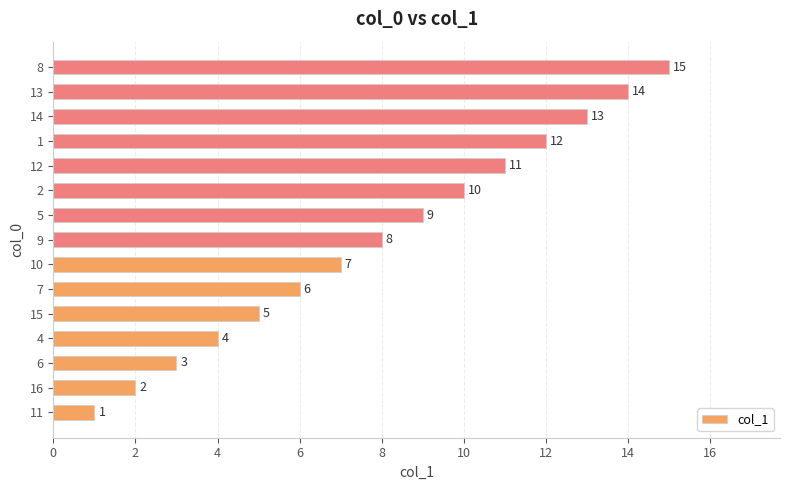

What is the ratio of the value at 10 to the value at 14?

0.5